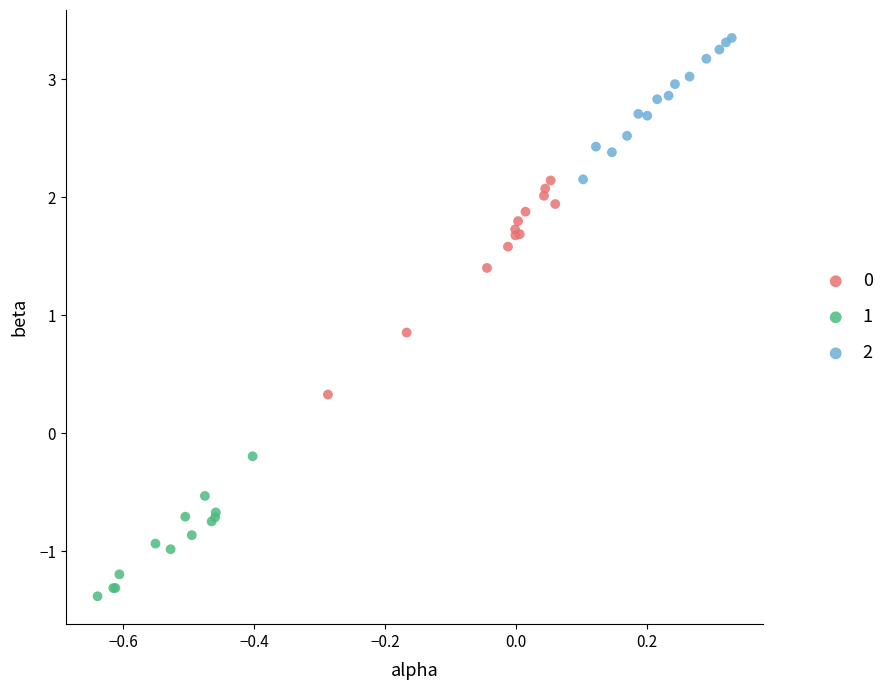

Which series reaches the minimum Y coordinate?

1